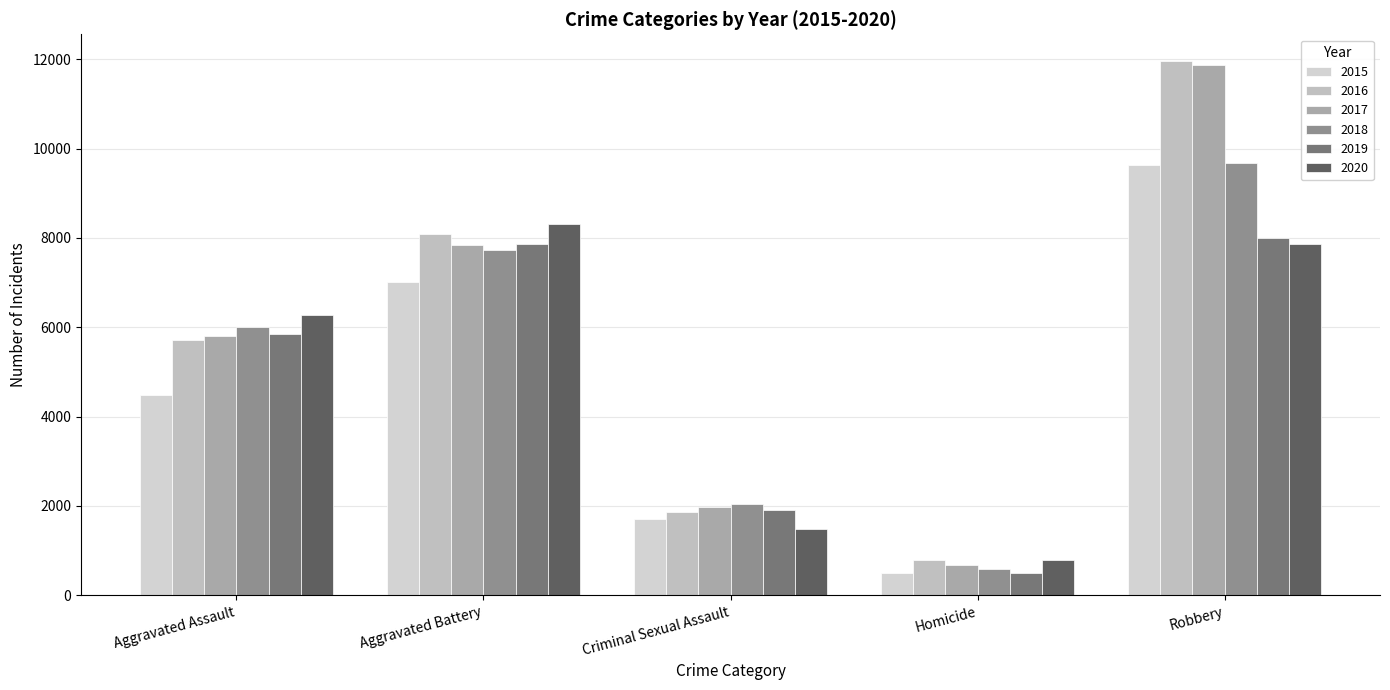

List the series in order of their peak value, lowest first.

2019, 2020, 2015, 2018, 2017, 2016